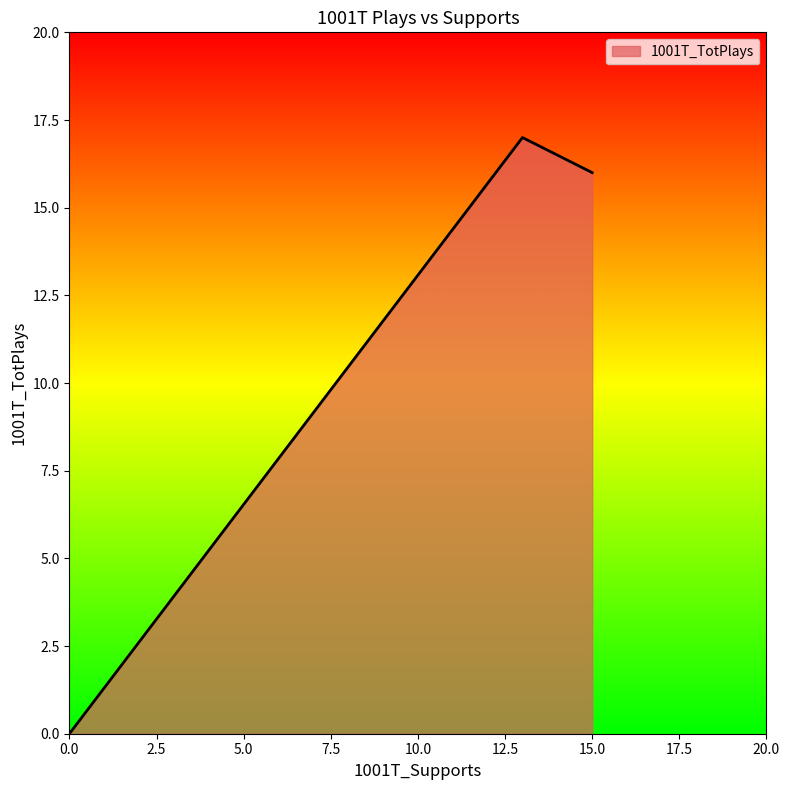

What is the average value?

11